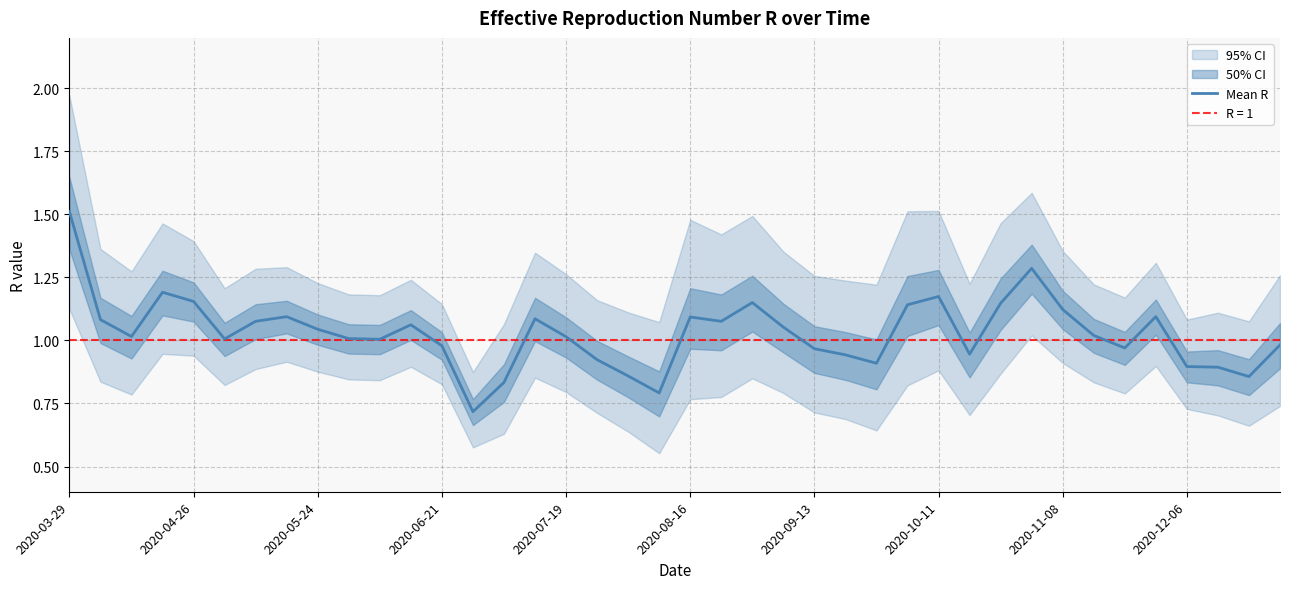

What position from the left is 39?

40